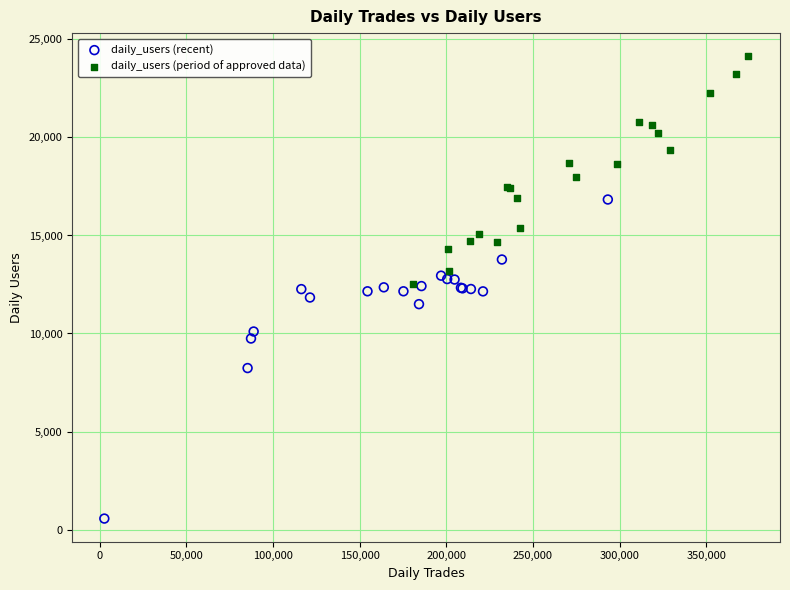

Which series reaches the minimum Y coordinate?

daily_users (recent)